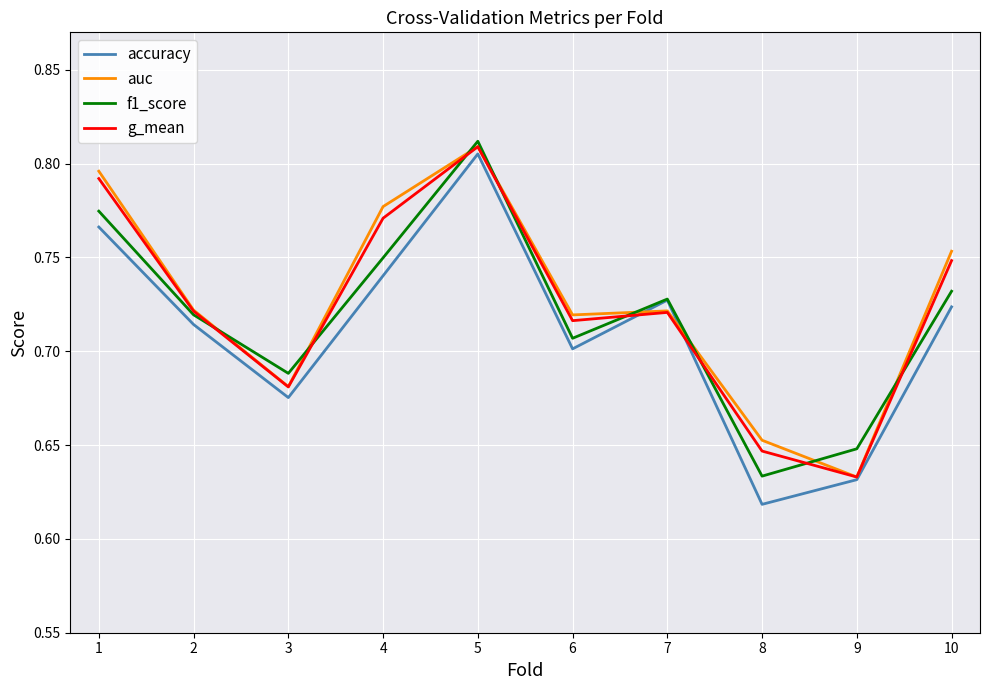

Is it true that f1_score equals 0.7 at 7?

True